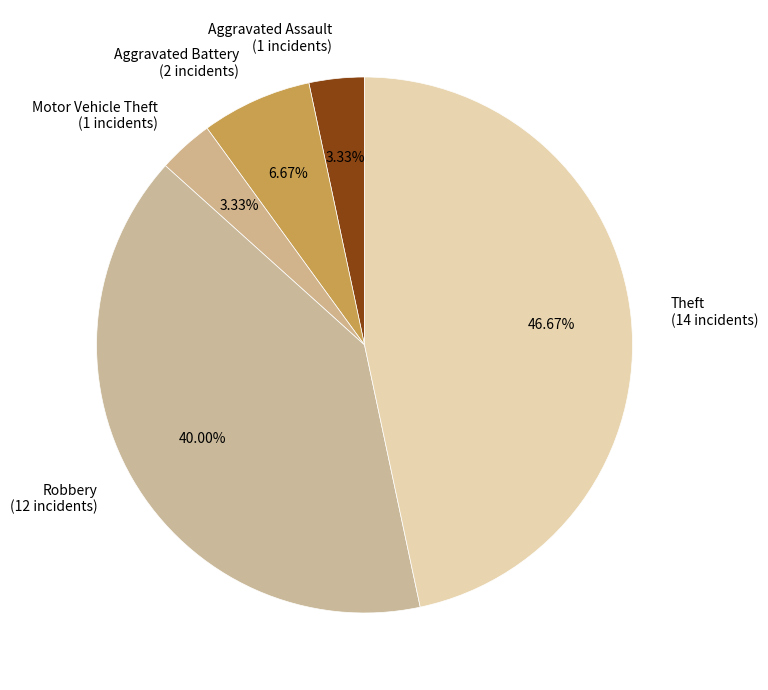

The Theft slice represents 47% of the pie. True or false?

True